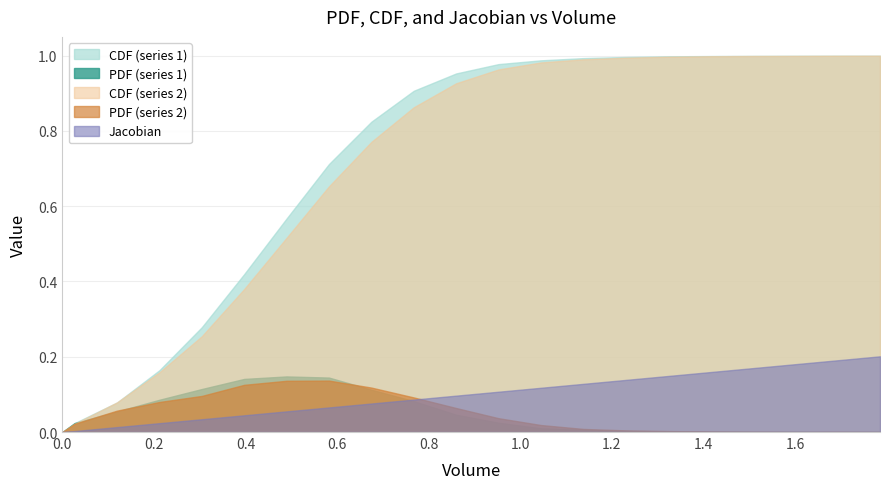

Between 1.78573 and 1.13771, which is larger?

1.78573